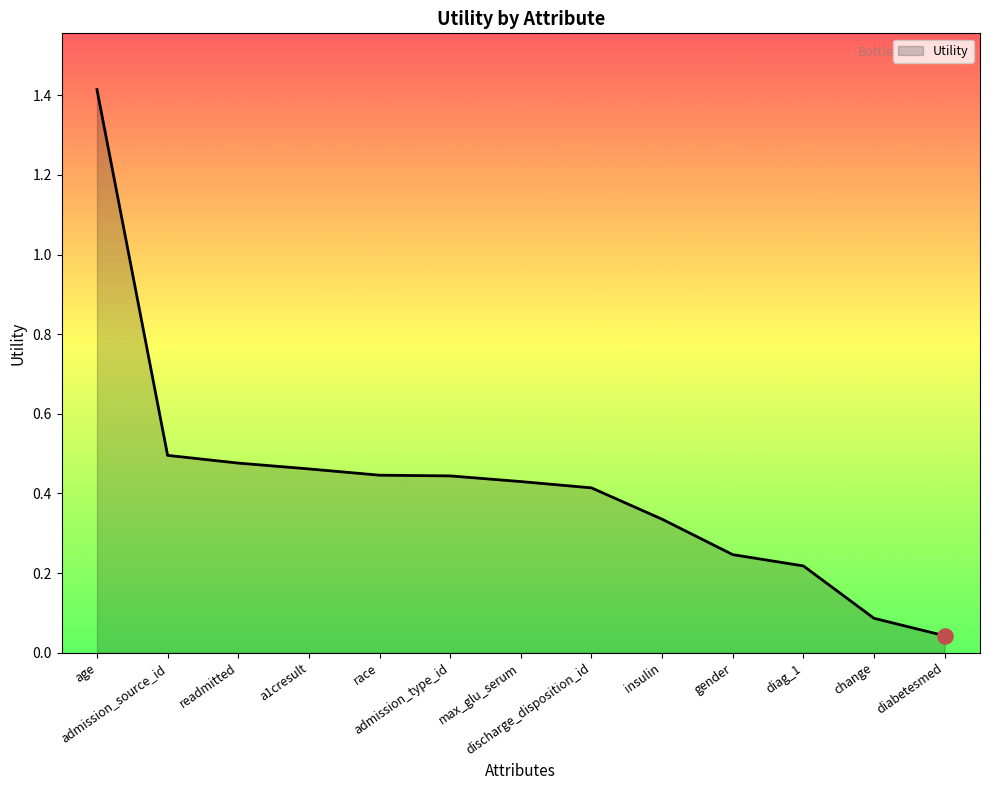

What is the change in value from admission_type_id to diabetesmed?

-0.4